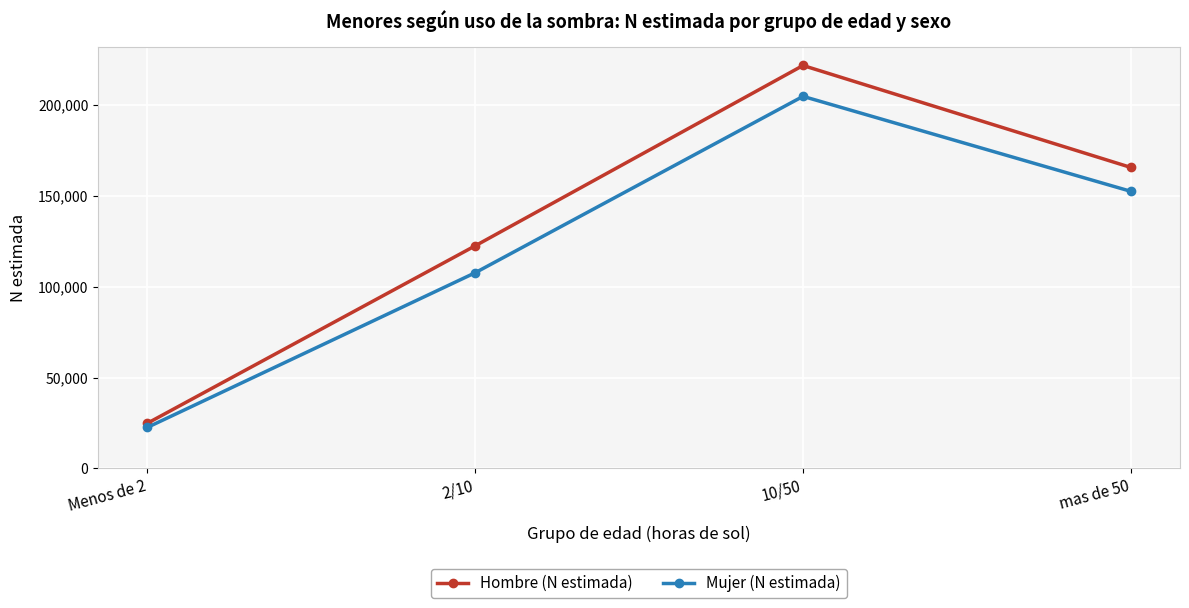

What is the label of the 1st point from the right?

mas de 50